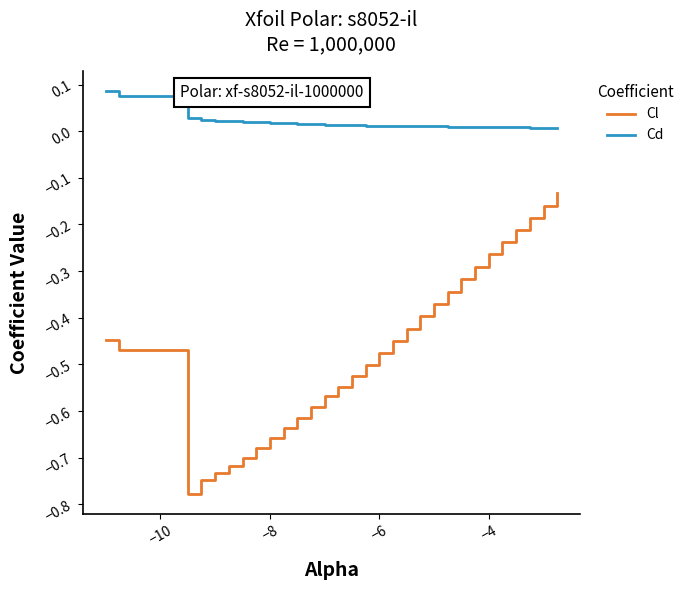

True or false: Cl and Cd cross at least once.

False